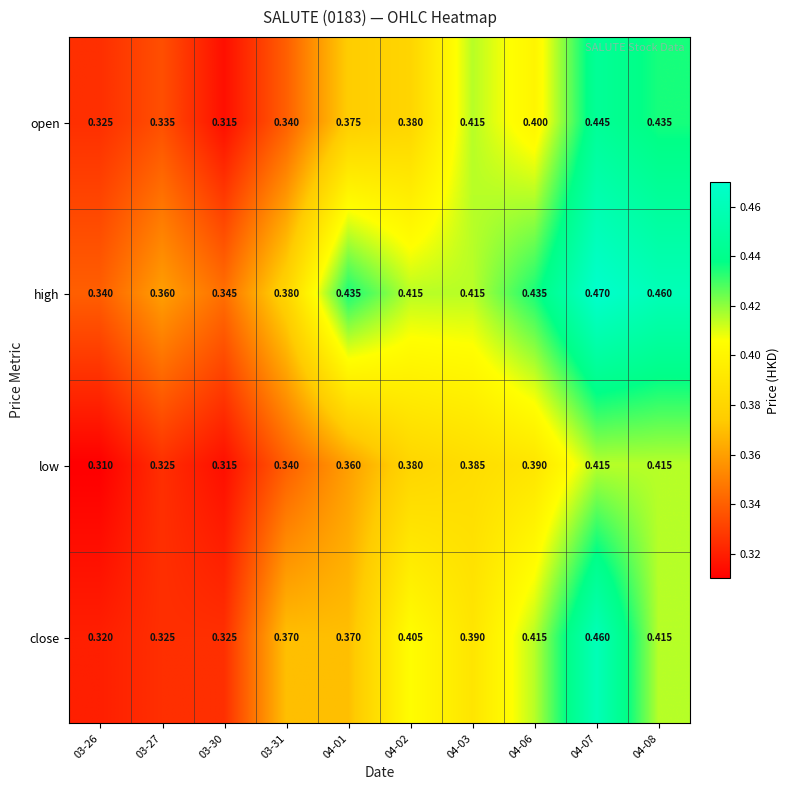

Rank the series by their maximum value, from lowest to highest.

low, open, close, high